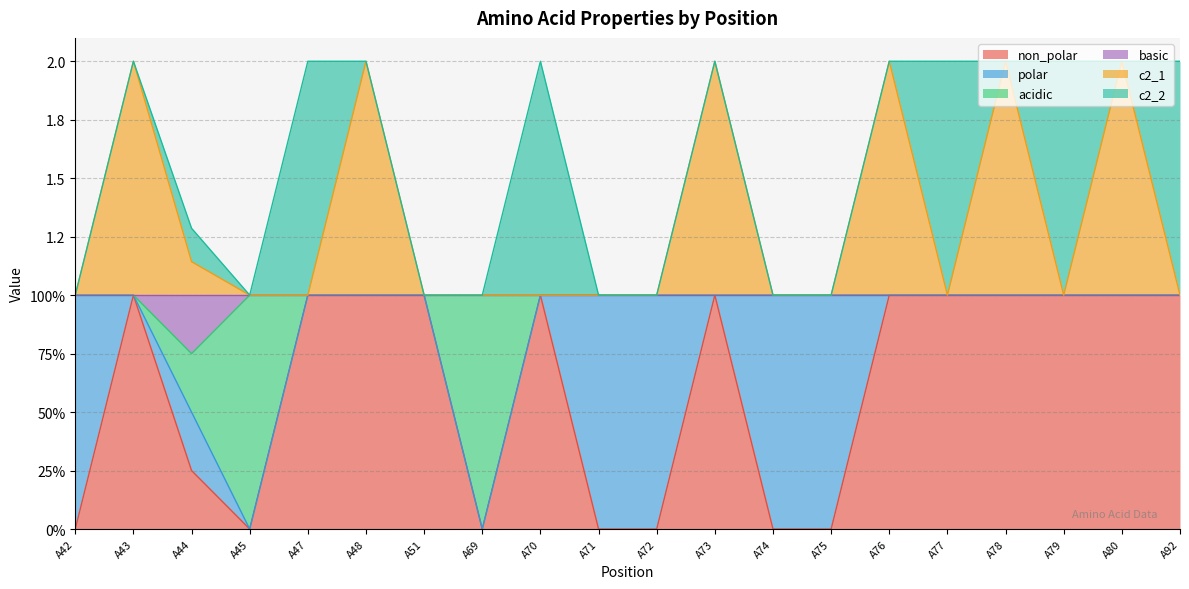

Which series has the largest range (max minus min)?

non_polar